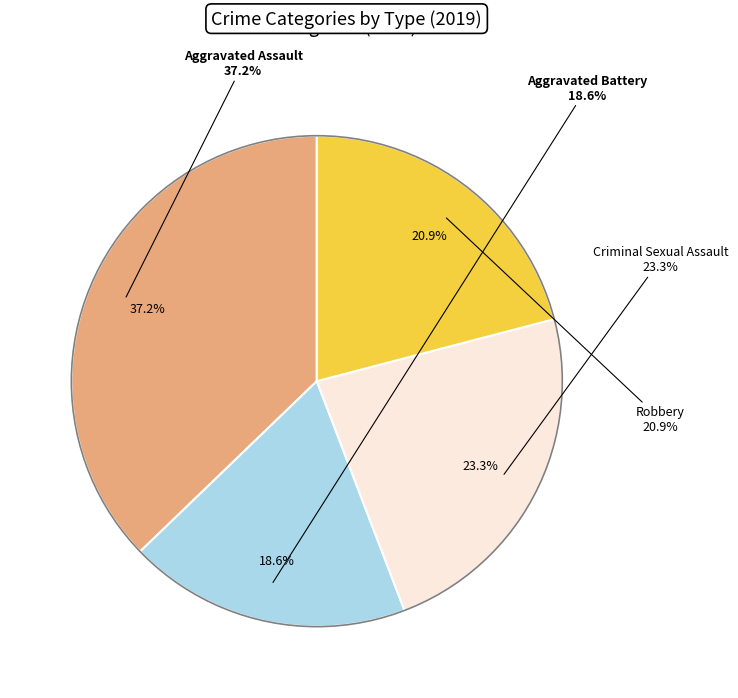

Count the number of slices in the pie.

5